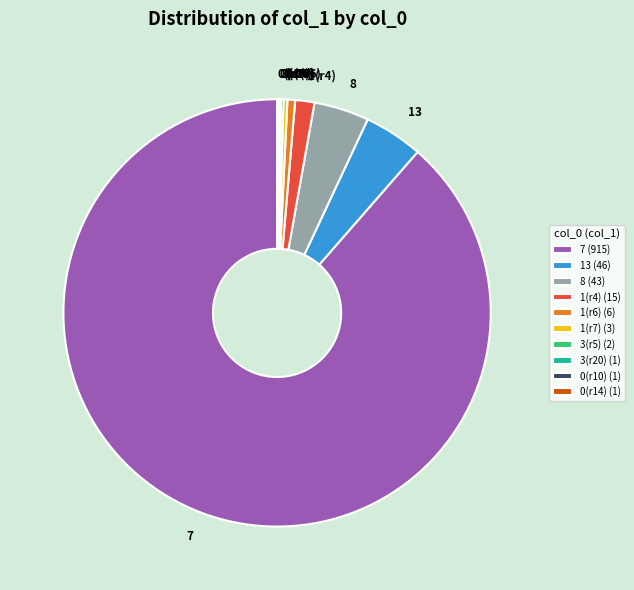

Is there a majority slice in this chart?

Yes